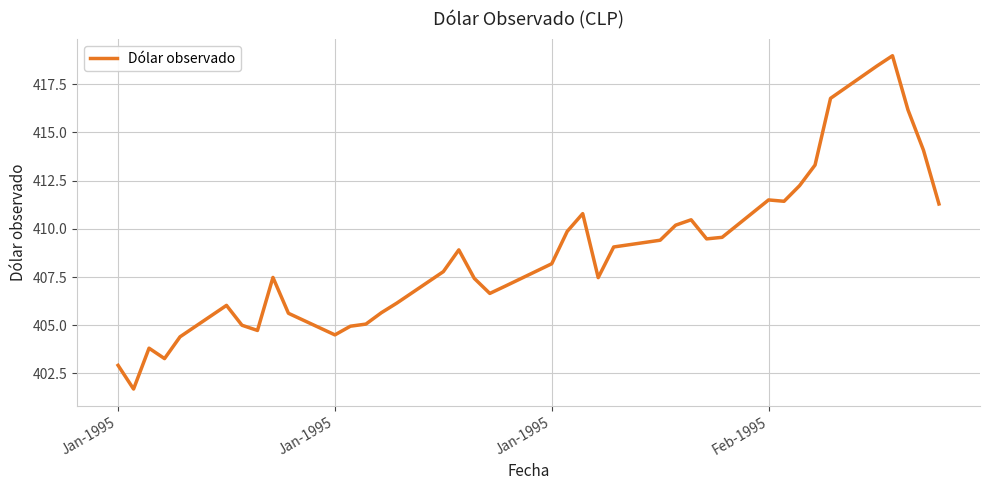

What is the maximum value shown in the chart?

419.0